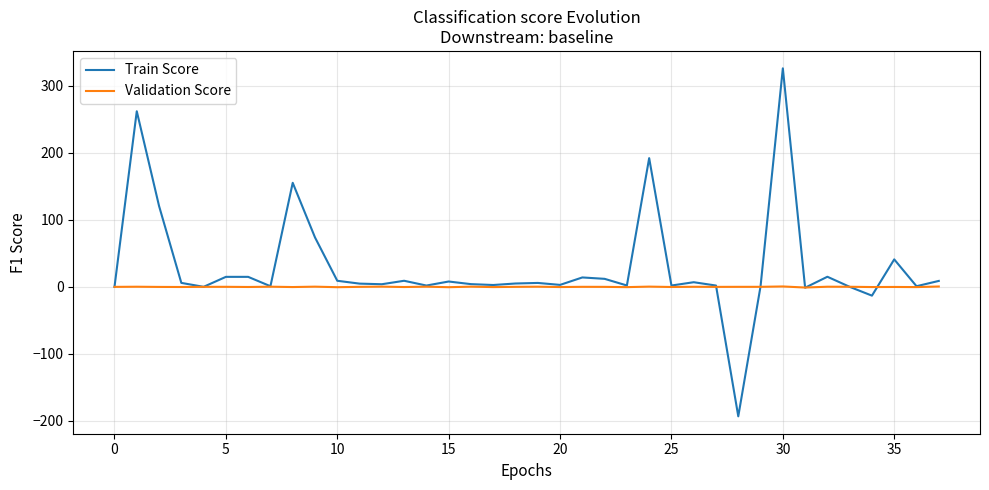

True or false: Train Score has more than 2 interior local peaks.

True